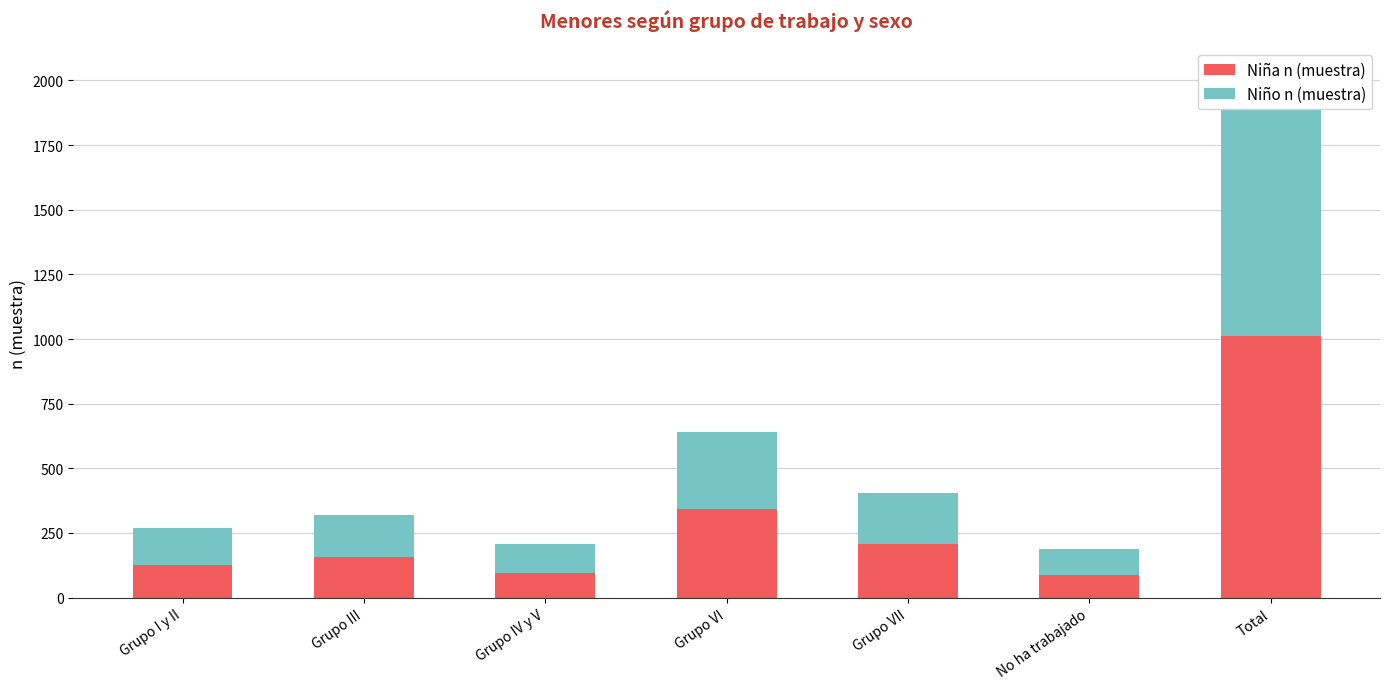

How many data points in Niña n (muestra) are less than 156?

3